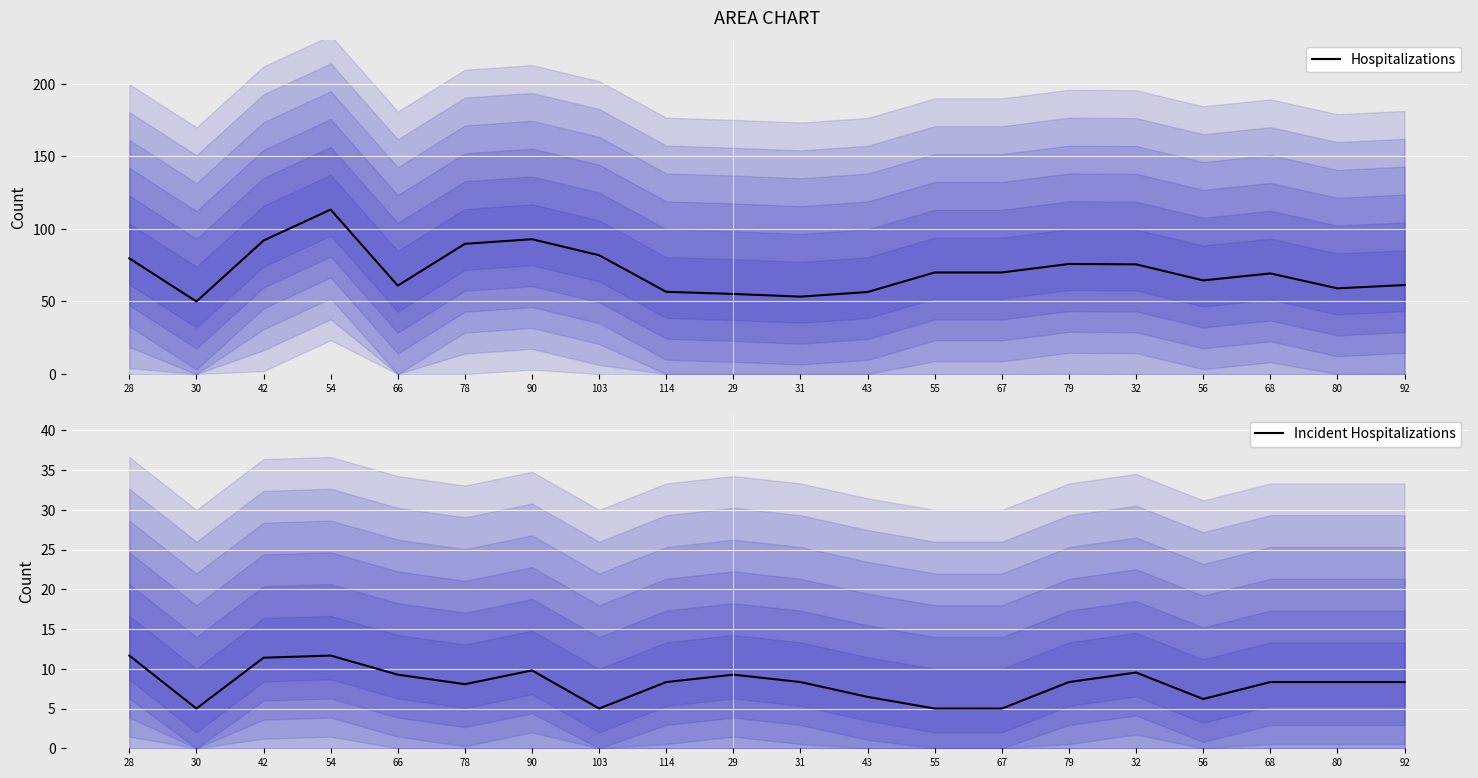

How many data points in Incident Hospitalizations are above 8?

14